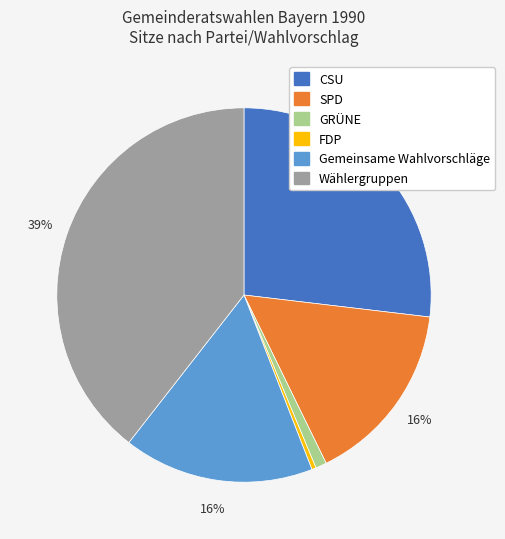

Combined, do Wählergruppen and SPD account for over 50%?

Yes